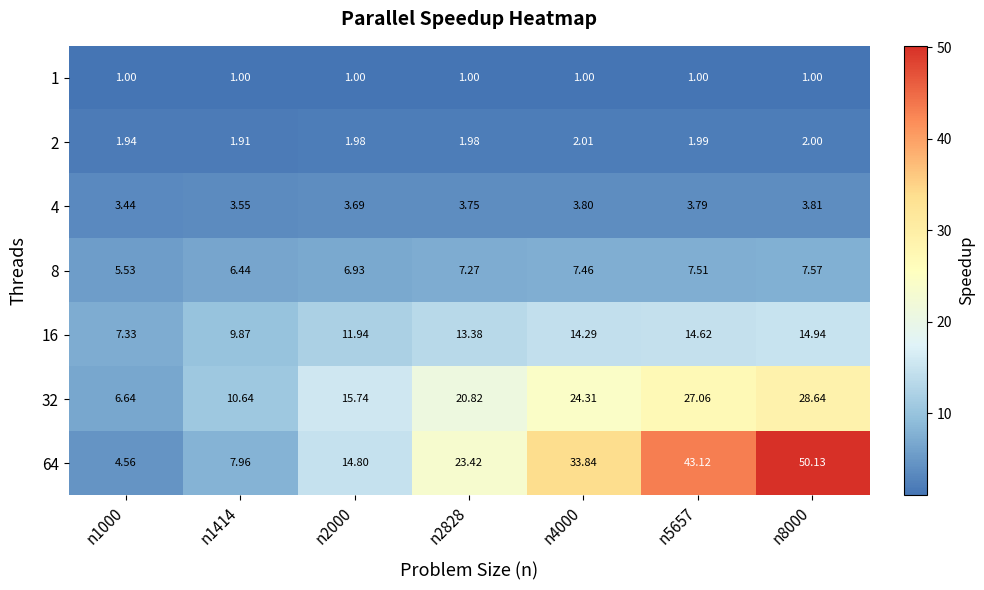

Between n1000 and n8000, which series saw the biggest shift?

64